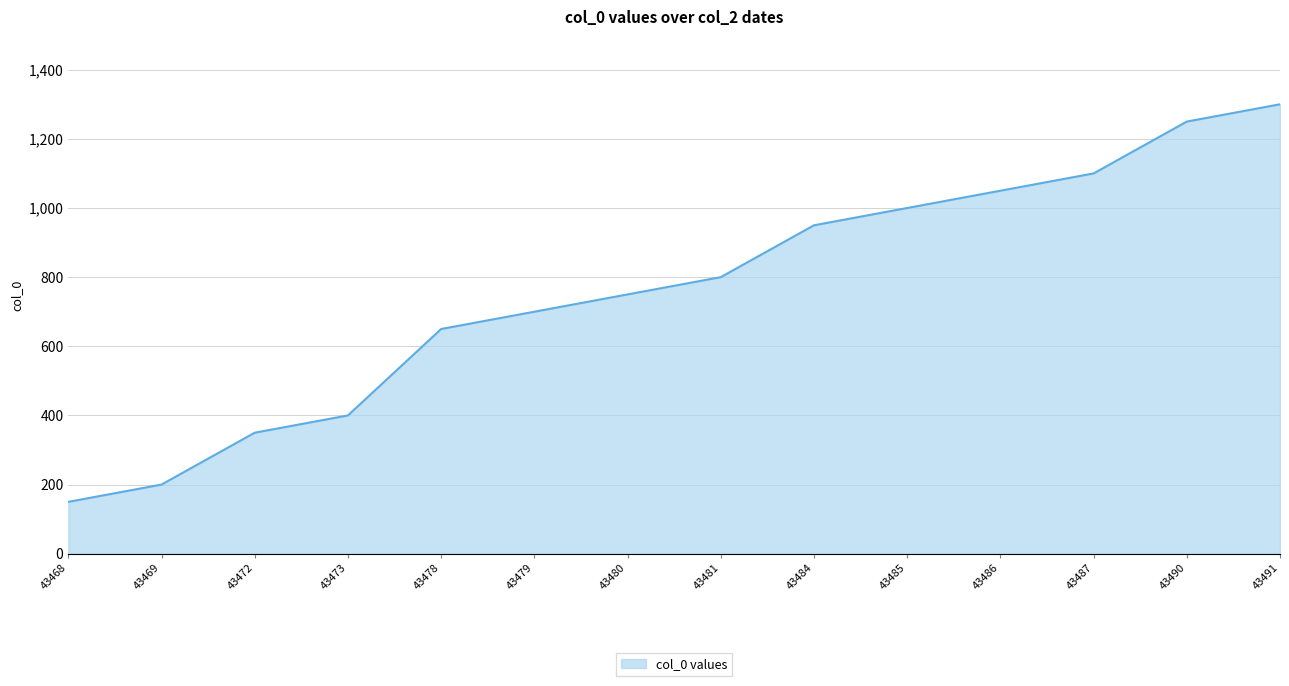

Is it true that the value at 43481 is 1060?

False